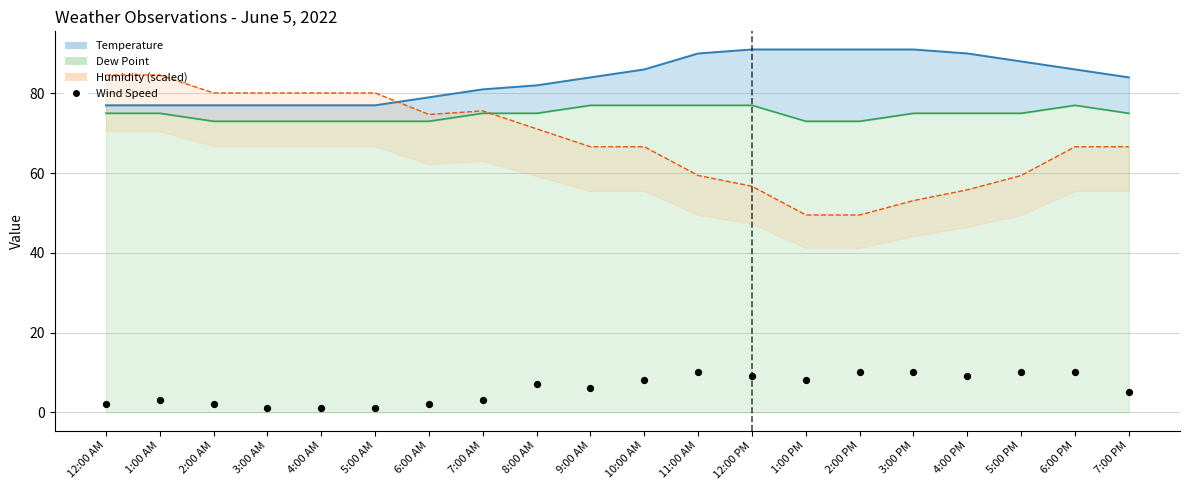

What is the ratio of the value at 6:00 AM to the value at 12:00 AM?

1.0